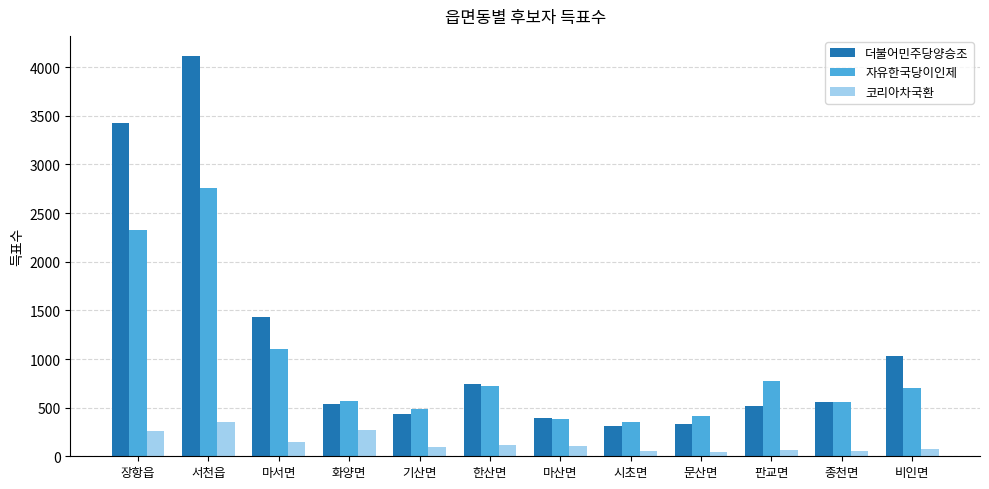

What is the total value across all series at 문산면?

785